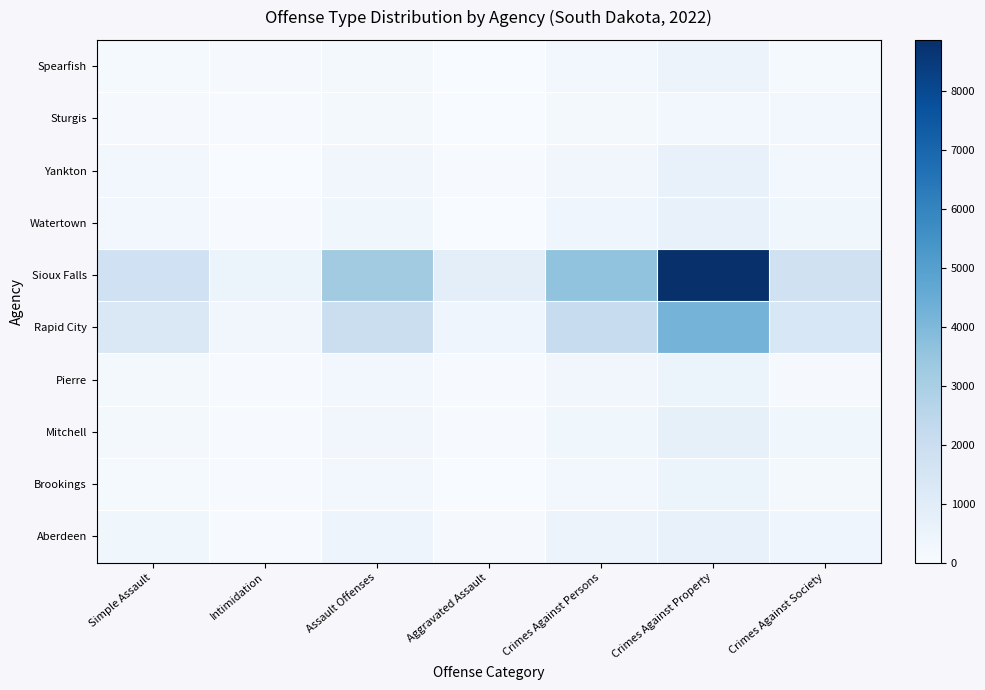

Reading right to left, list all the values displayed in this chart.

Aberdeen: Crimes Against Society=347	Crimes Against Property=652	Crimes Against Persons=511	Aggravated Assault=74	Assault Offenses=439	Intimidation=36	Simple Assault=329
Brookings: Crimes Against Society=164	Crimes Against Property=480	Crimes Against Persons=234	Aggravated Assault=29	Assault Offenses=212	Intimidation=55	Simple Assault=128
Mitchell: Crimes Against Society=345	Crimes Against Property=756	Crimes Against Persons=343	Aggravated Assault=36	Assault Offenses=294	Intimidation=53	Simple Assault=205
Pierre: Crimes Against Society=103	Crimes Against Property=463	Crimes Against Persons=286	Aggravated Assault=43	Assault Offenses=251	Intimidation=40	Simple Assault=168
Rapid City: Crimes Against Society=1383	Crimes Against Property=4202	Crimes Against Persons=2122	Aggravated Assault=368	Assault Offenses=1953	Intimidation=297	Simple Assault=1288
Sioux Falls: Crimes Against Society=1742	Crimes Against Property=8865	Crimes Against Persons=3572	Aggravated Assault=883	Assault Offenses=3203	Intimidation=531	Simple Assault=1789
Watertown: Crimes Against Society=330	Crimes Against Property=650	Crimes Against Persons=391	Aggravated Assault=28	Assault Offenses=330	Intimidation=52	Simple Assault=250
Yankton: Crimes Against Society=251	Crimes Against Property=634	Crimes Against Persons=305	Aggravated Assault=46	Assault Offenses=280	Intimidation=20	Simple Assault=214
Sturgis: Crimes Against Society=265	Crimes Against Property=257	Crimes Against Persons=203	Aggravated Assault=26	Assault Offenses=193	Intimidation=65	Simple Assault=102
Spearfish: Crimes Against Society=108	Crimes Against Property=509	Crimes Against Persons=224	Aggravated Assault=13	Assault Offenses=201	Intimidation=84	Simple Assault=104